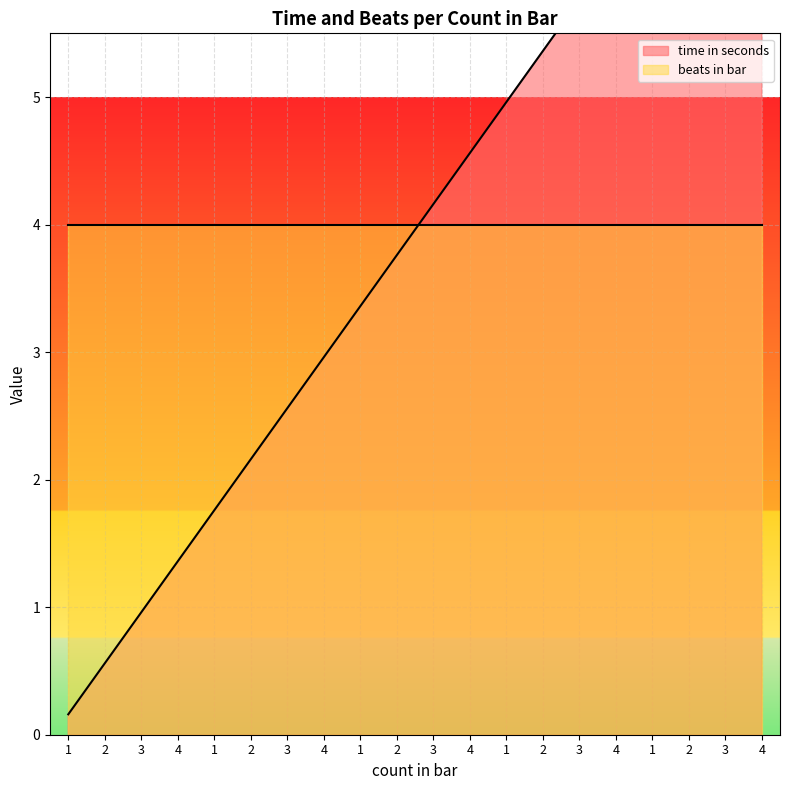

What is the minimum value shown in the chart?

0.2